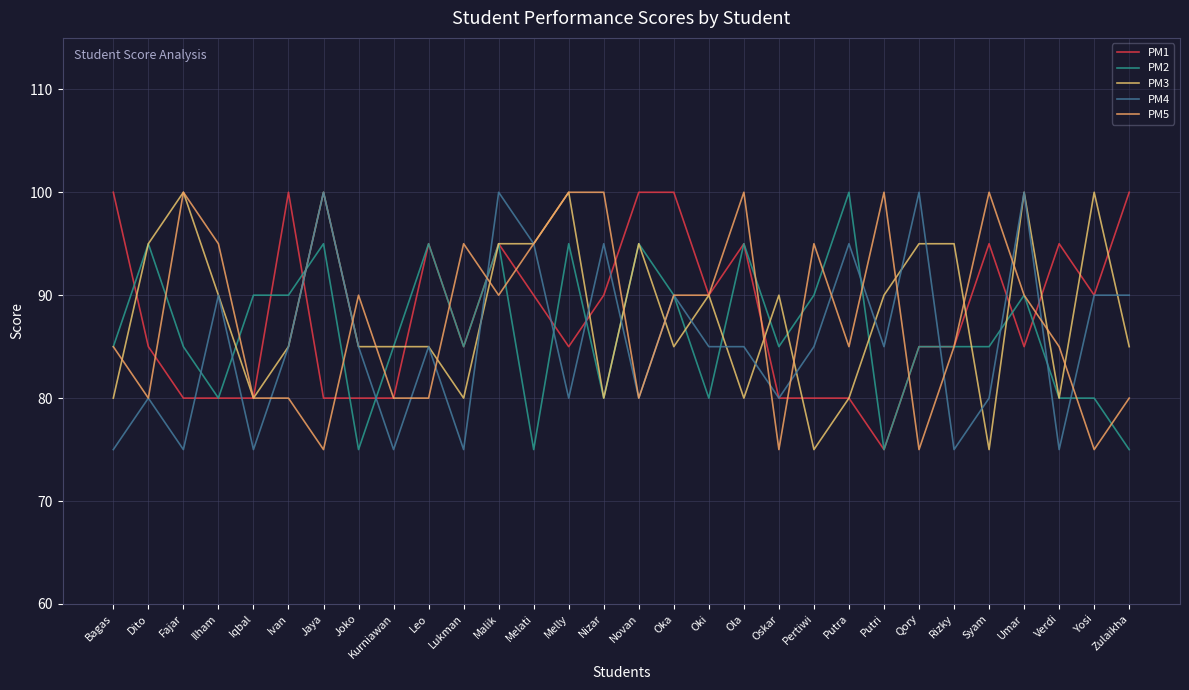

Which series changed the most between Oskar and Zulaikha?

PM1